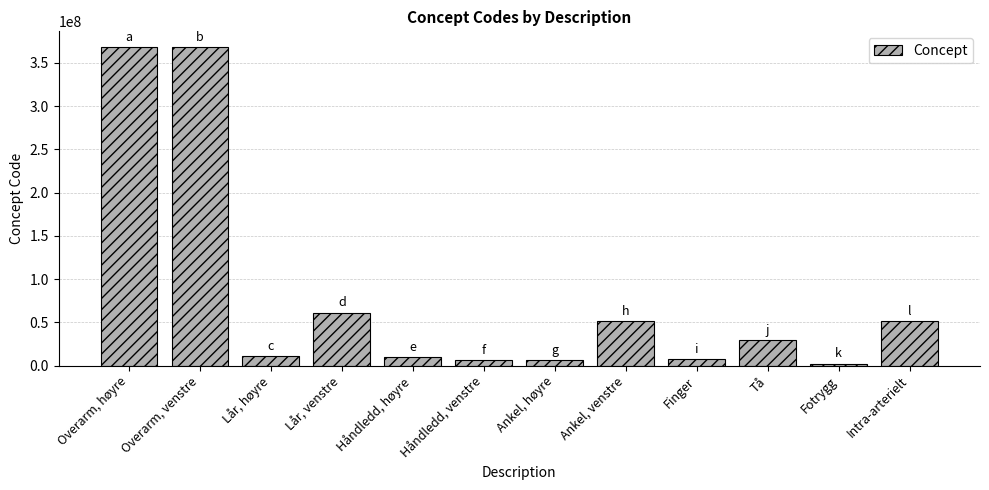

How many categories are shown in the chart?

12